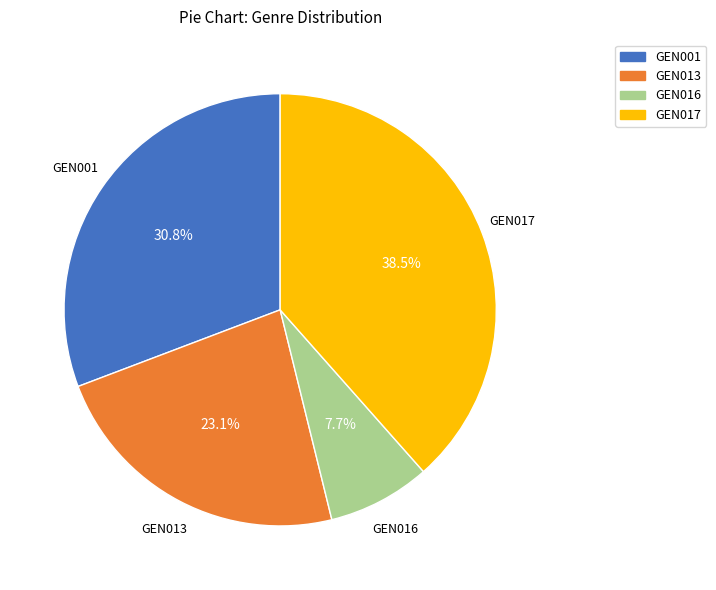

To the nearest percent, what is the difference between the largest and smallest slice percentages?

31%